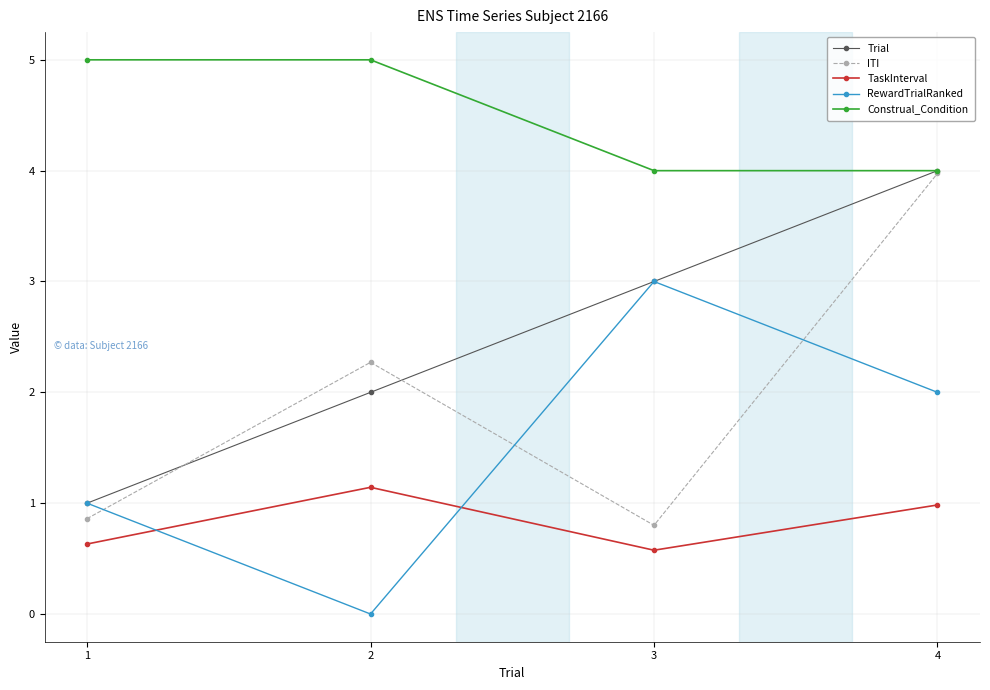

Which category has the lowest value in the Trial series?

1